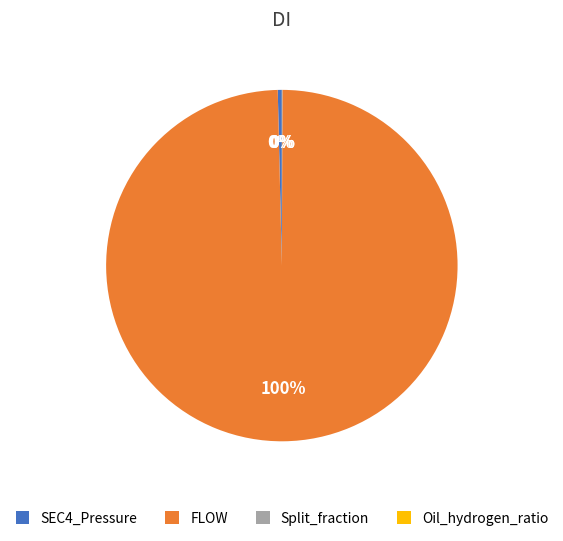

What is the largest slice in the pie chart?

FLOW